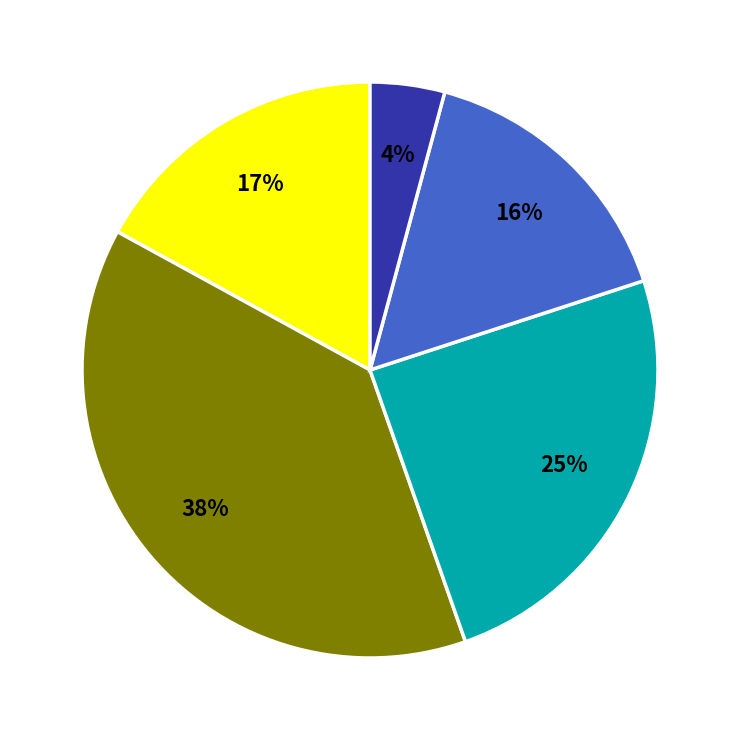

To the nearest percent, what is the difference between the largest and smallest slice percentages?

34%